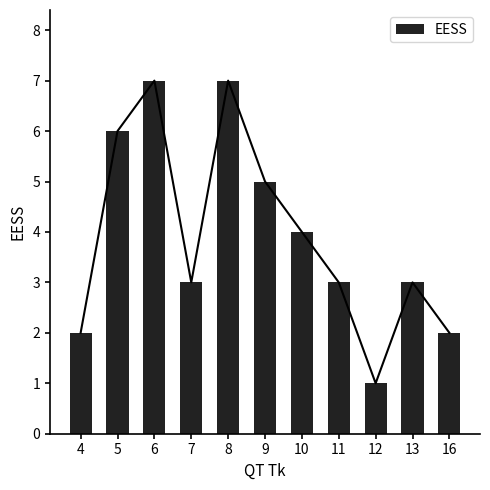

Reading left to right, list all the values displayed in this chart.

2	6	7	3	7	5	4	3	1	3	2